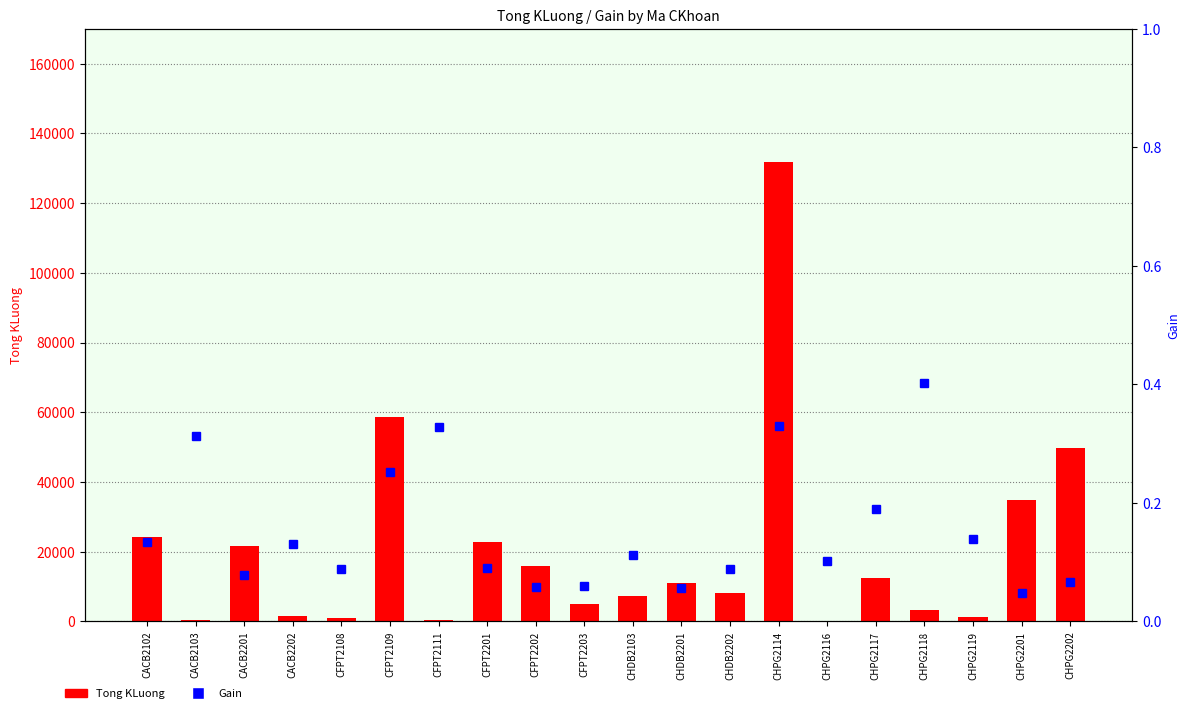

Which series changed the most between CHDB2103 and CHPG2117?

Tong KLuong